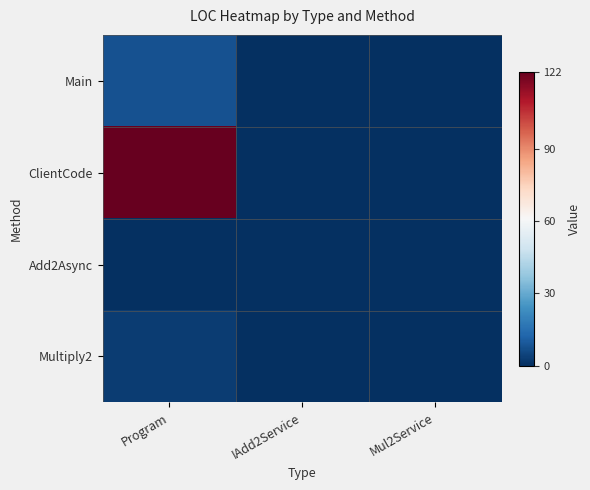

Count the number of data series in this chart.

4